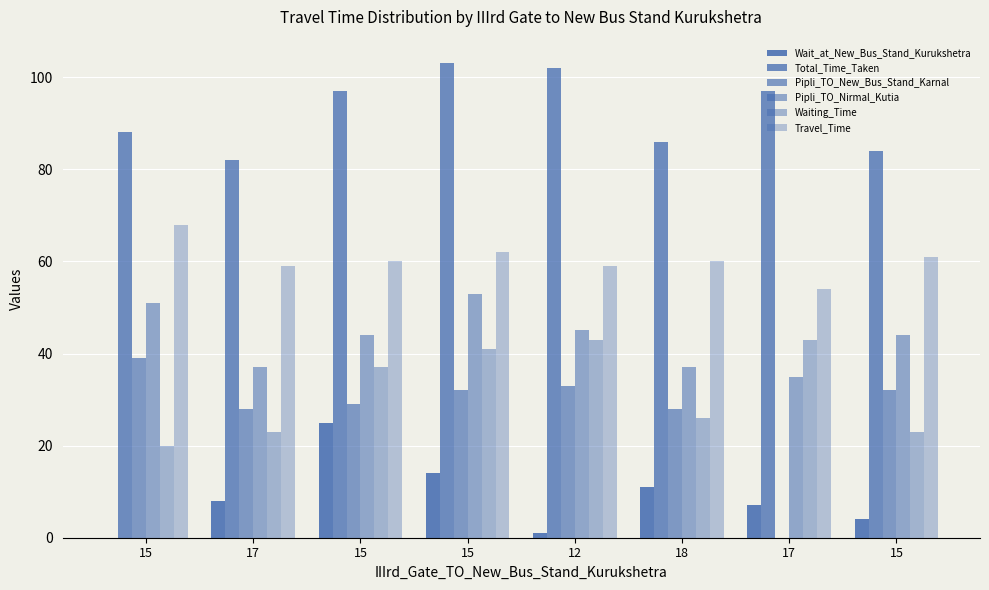

Count the number of data series in this chart.

6